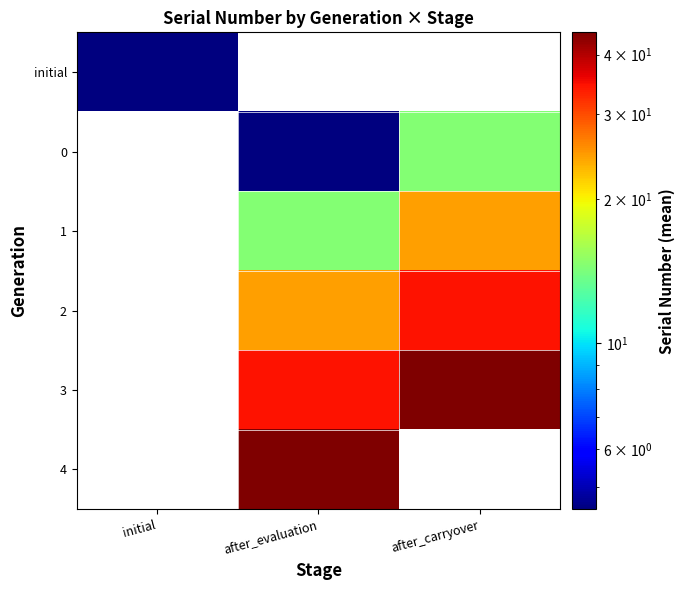

List the series in order of their peak value, highest first.

initial, 0, 1, 2, 3, 4